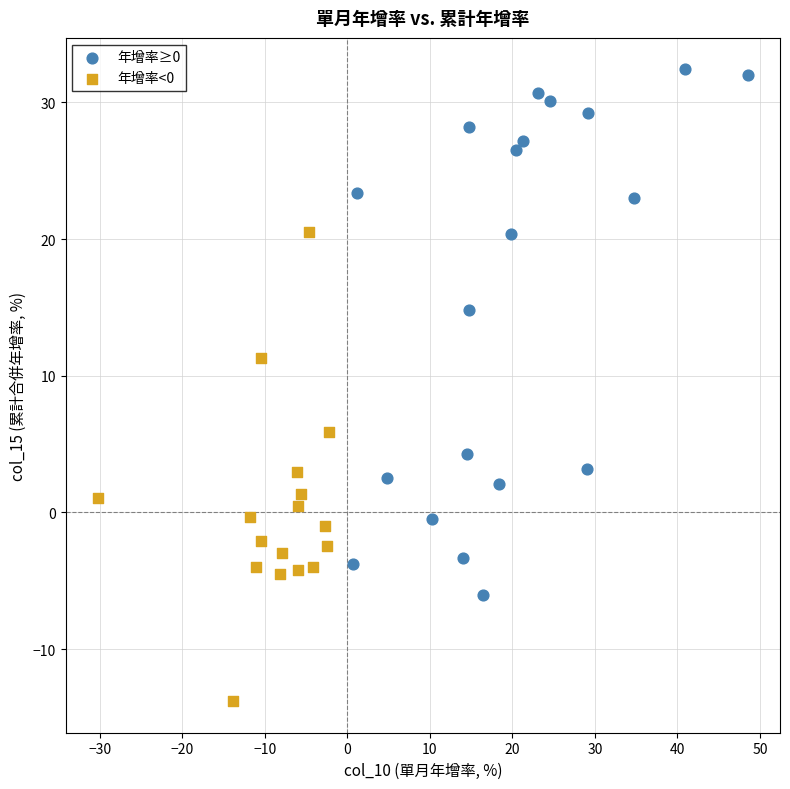

Which series contains the lowest Y value?

年增率<0